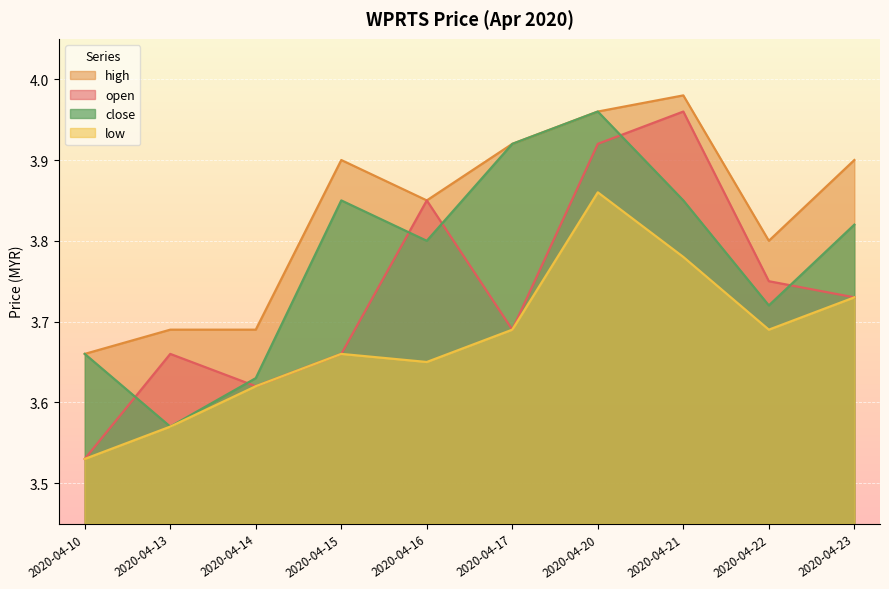

At which label is close closest to 3?

2020-04-13